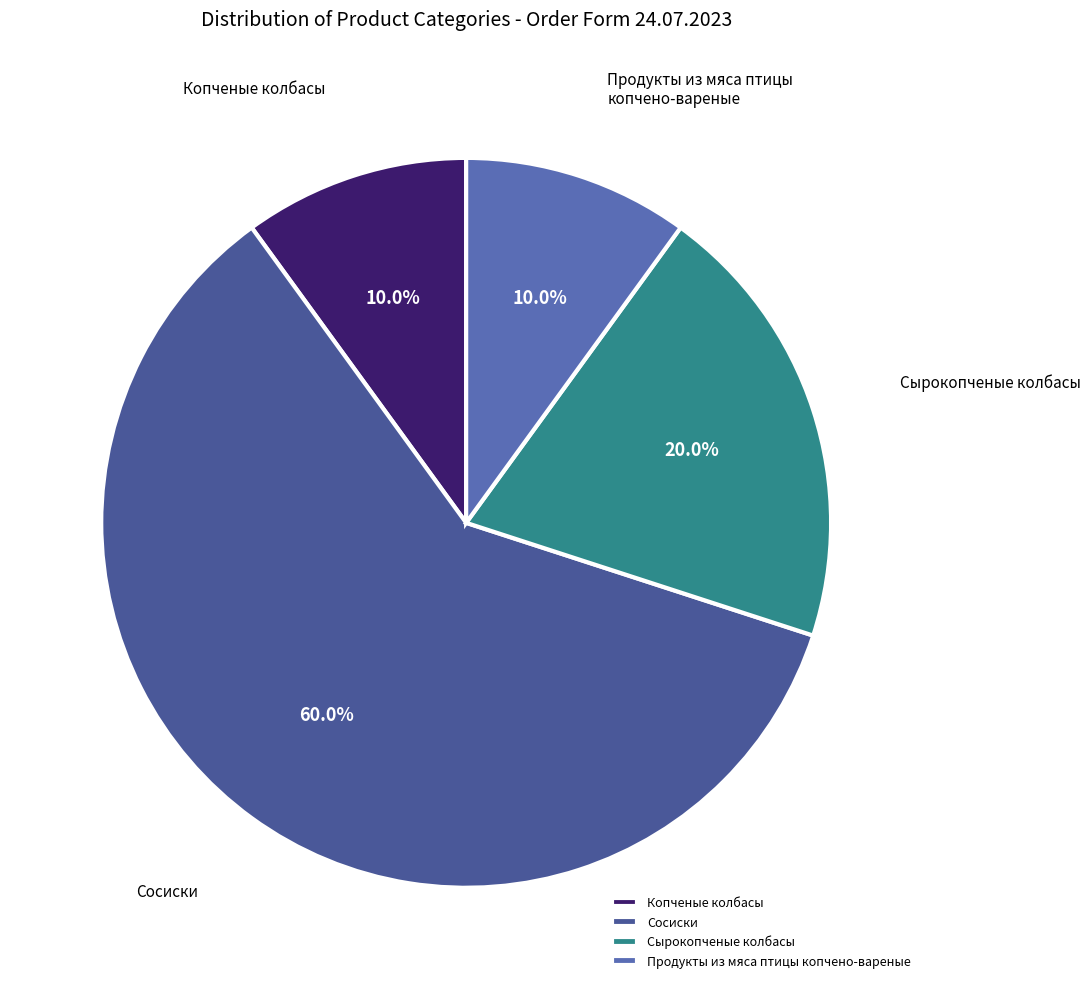

To the nearest percent, what is the difference between the Сосиски and Продукты из мяса птицы копчено-вареные slice percentages?

50%